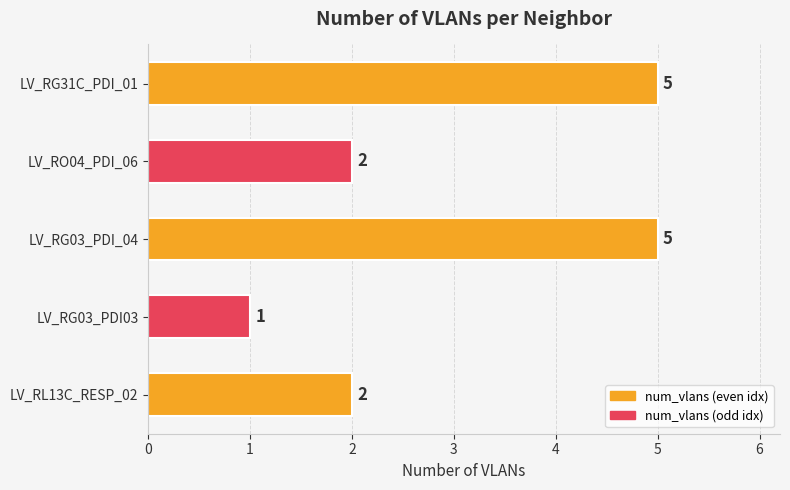

What is the sum of the values at LV_RG31C_PDI_01 and LV_RG03_PDI03?

6